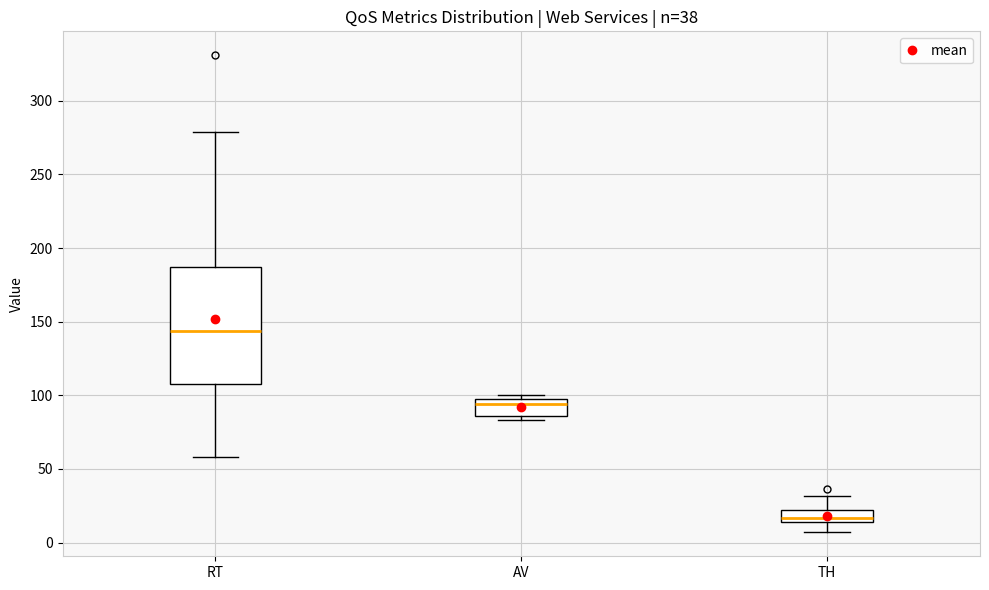

Which box is the tallest, from its lower edge to its upper edge?

RT